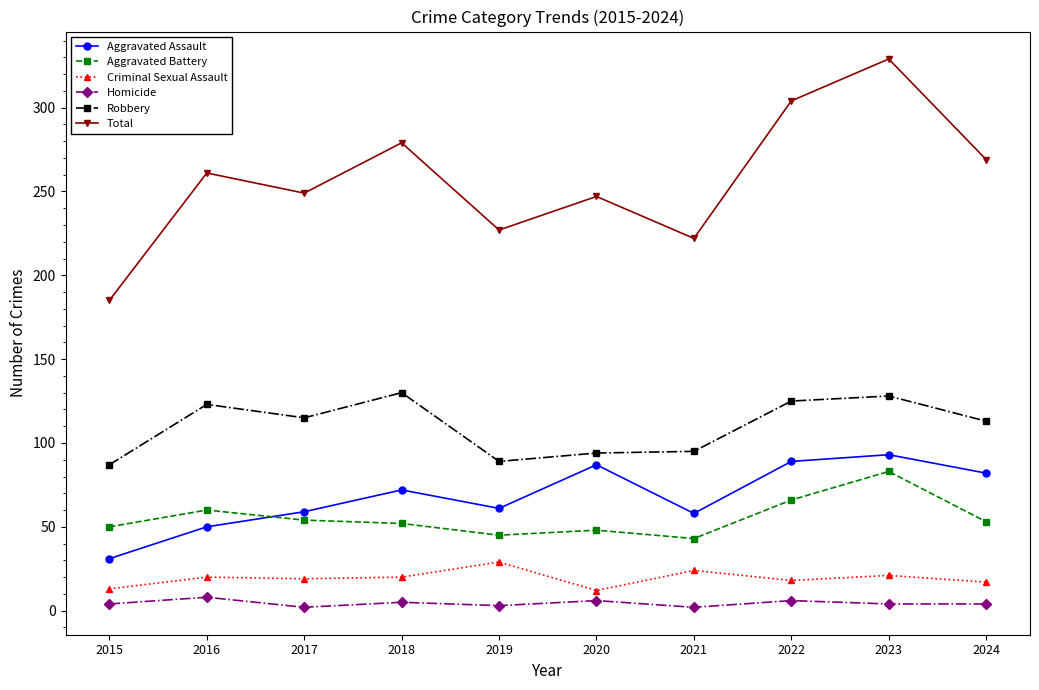

What are all the series names shown in the legend?

Aggravated Assault, Aggravated Battery, Criminal Sexual Assault, Homicide, Robbery, Total